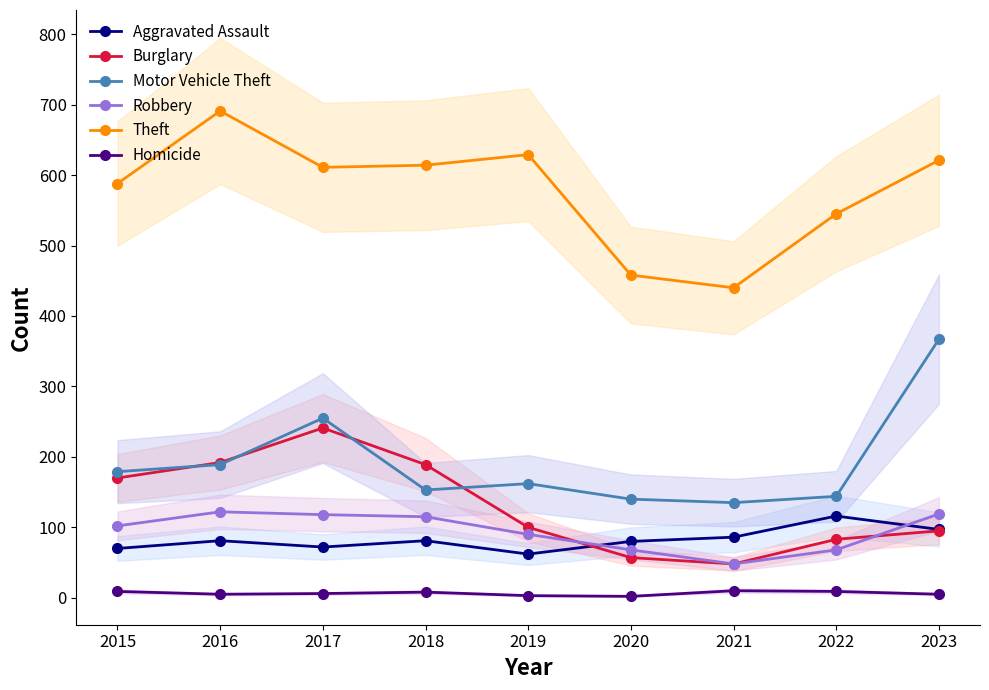

True or false: Motor Vehicle Theft and Theft cross at least once.

False